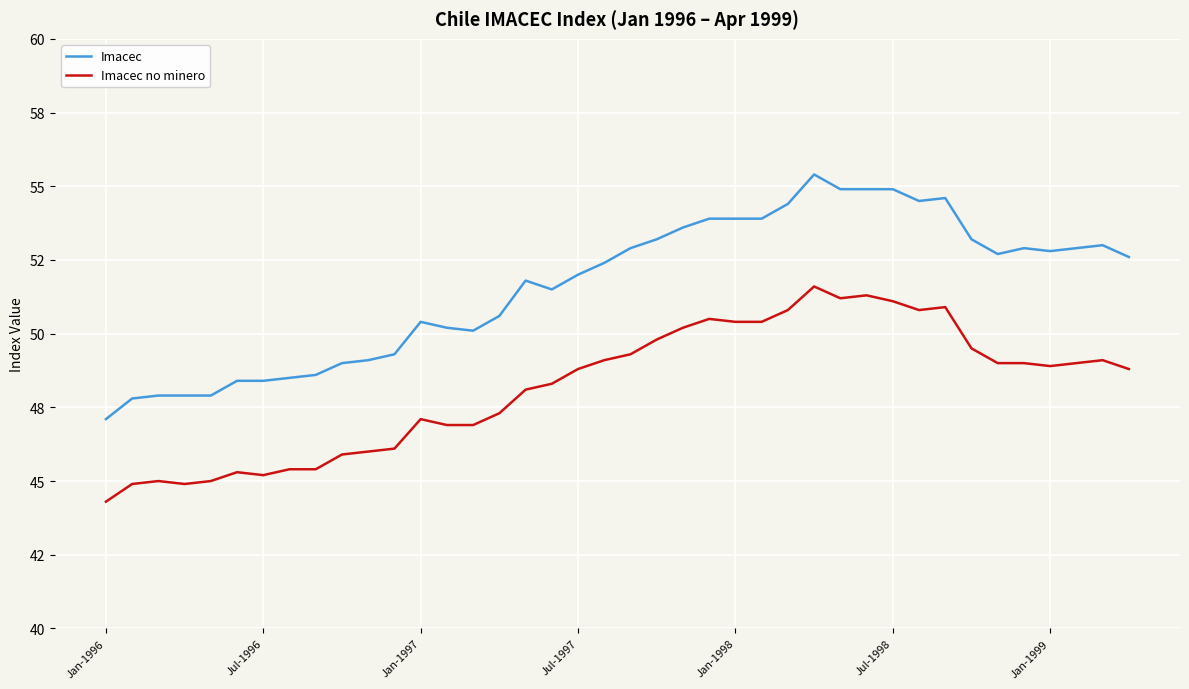

What is the lowest value of the Imacec no minero series?

44.3